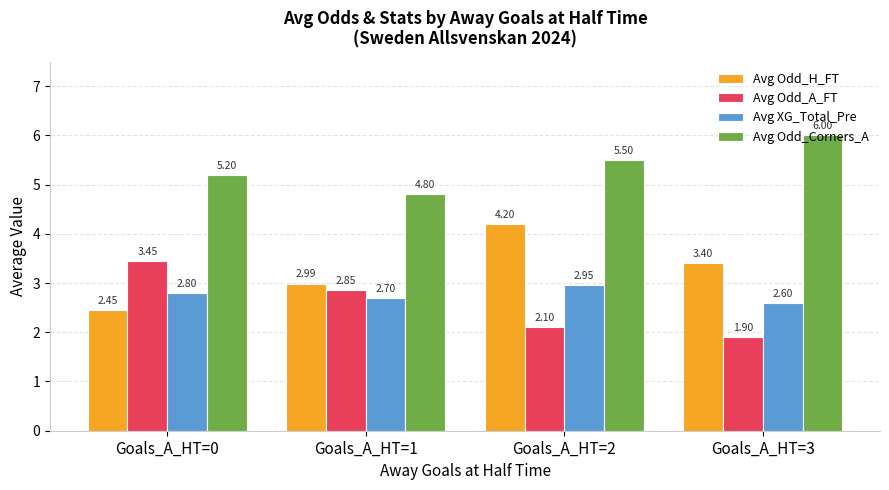

What is the average value of the Avg Odd_H_FT series?

3.3